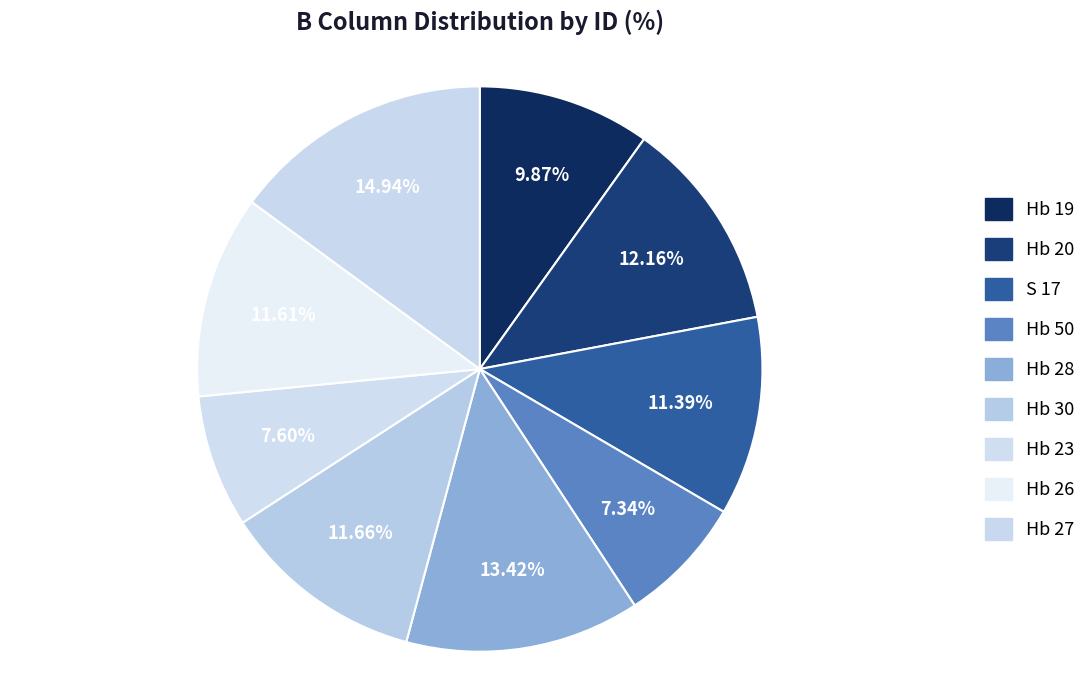

What is the ratio of the value at Hb 20 to the value at Hb 50?

1.7